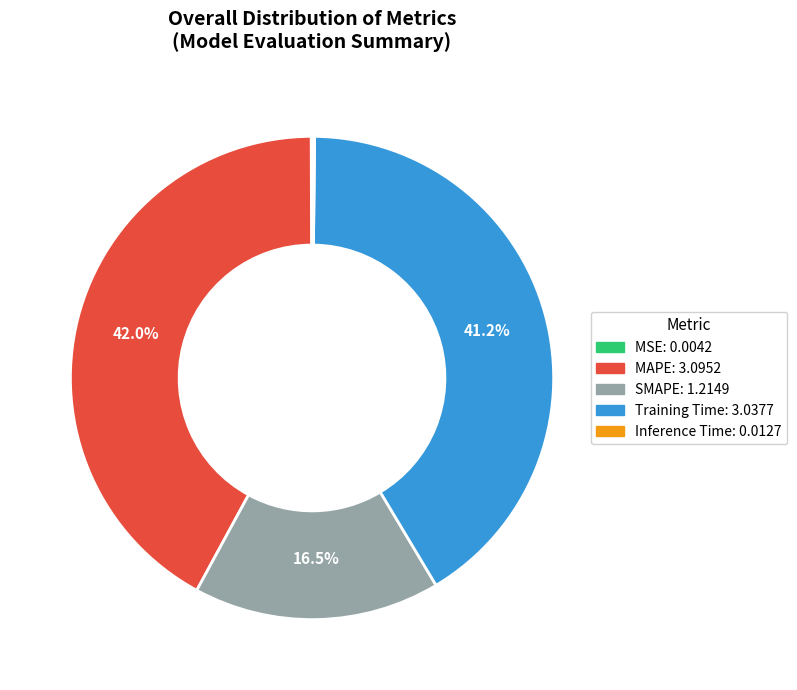

Is there any slice that represents more than half of the pie?

No